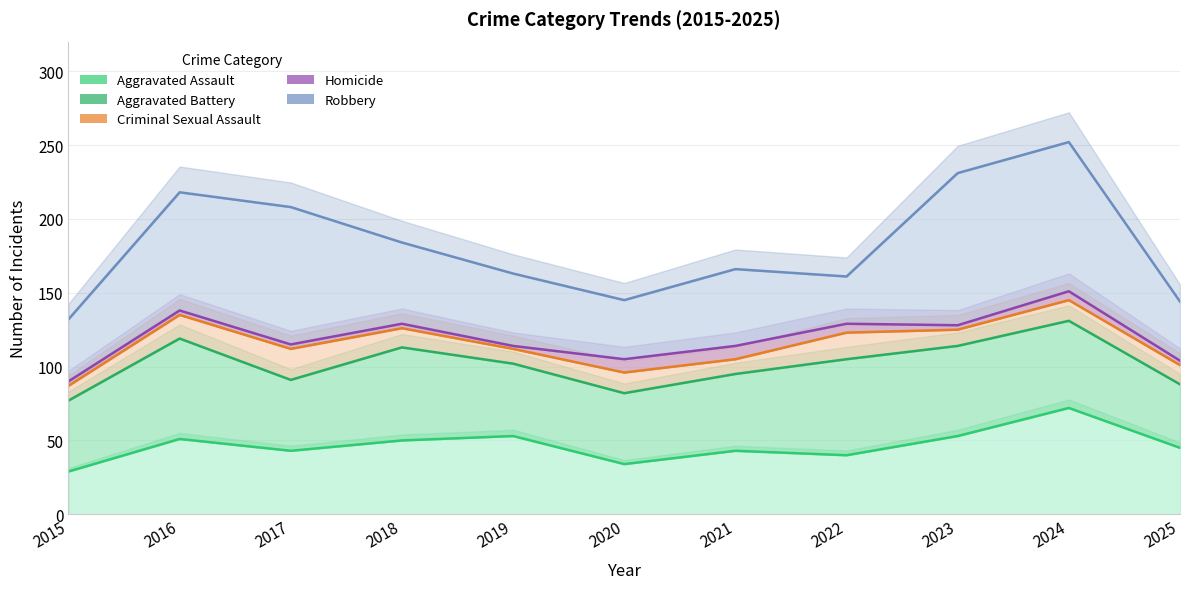

True or false: Robbery has a value of 80 at 2024.

False